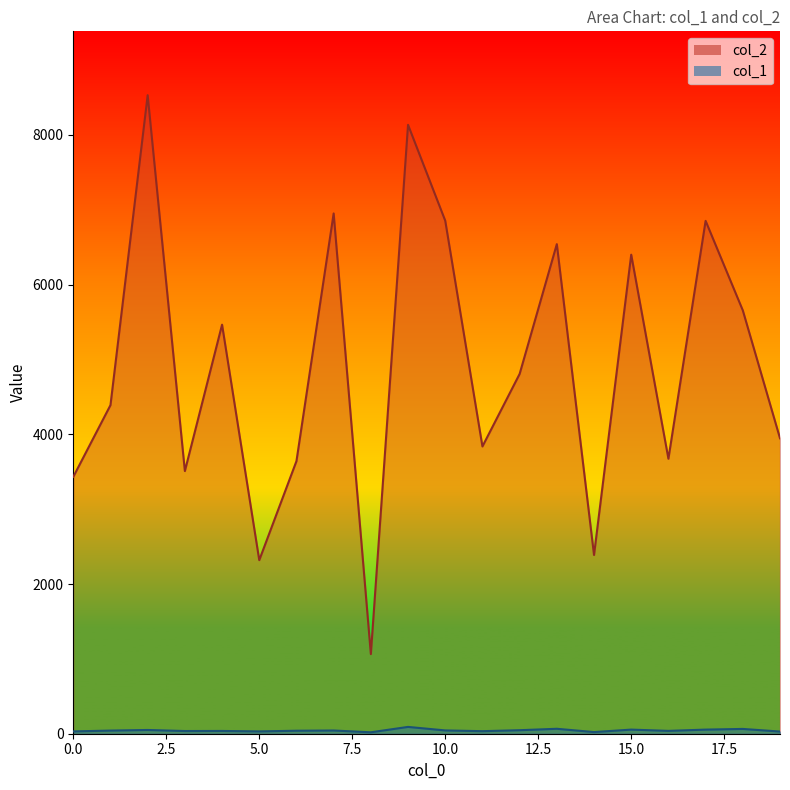

What is the maximum value shown in the chart?

8531